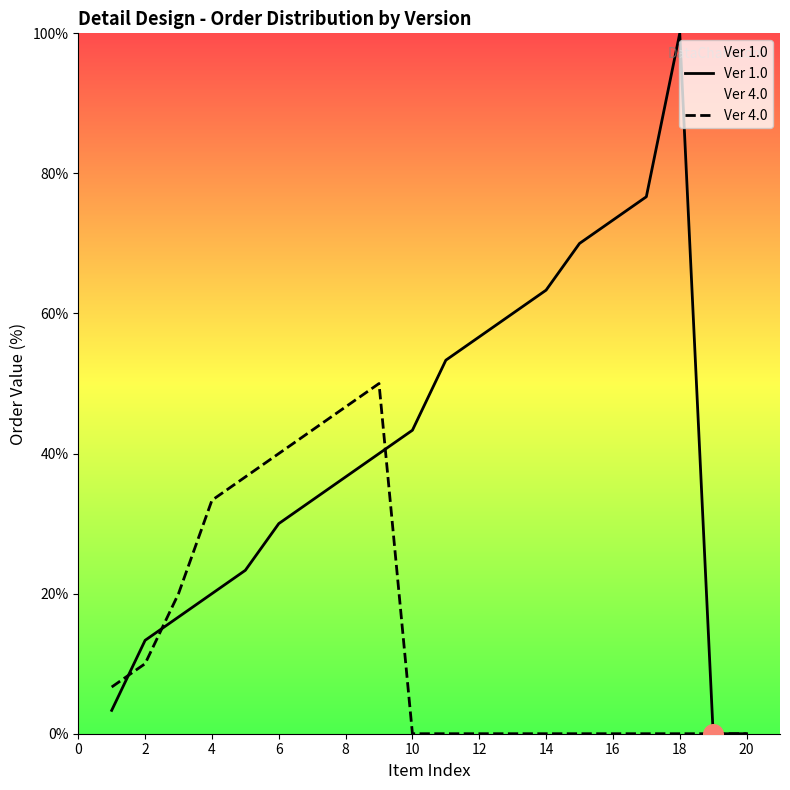

Which series reaches the minimum Y coordinate?

Ver 1.0